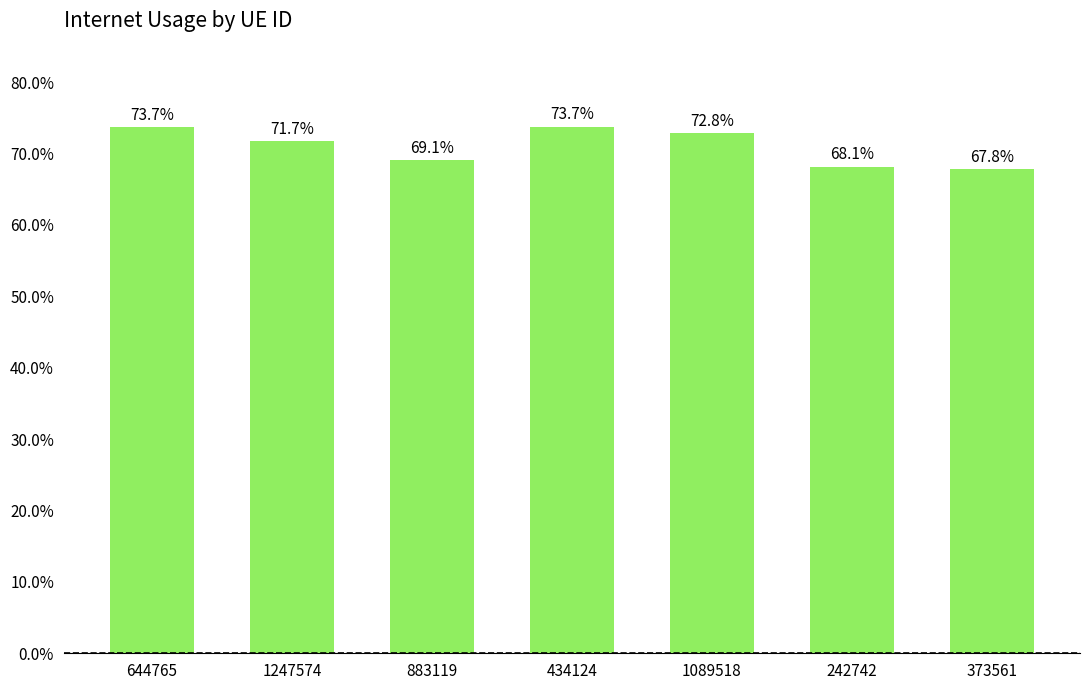

What position from the left is 242742?

6